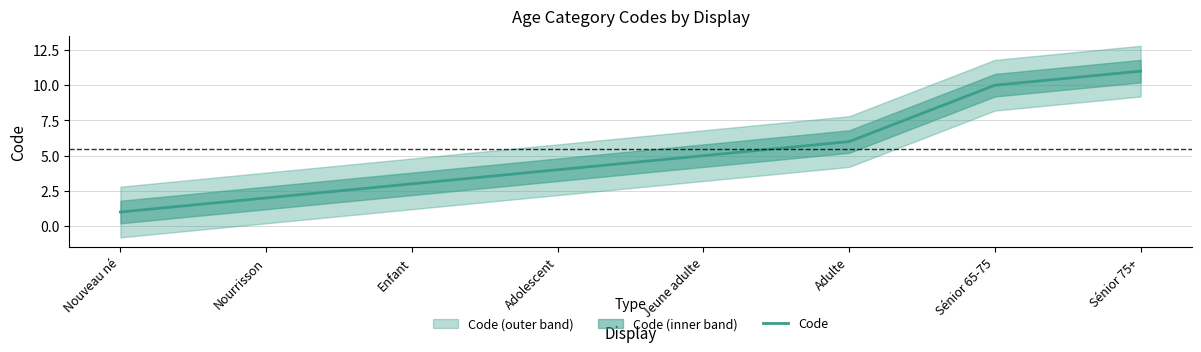

List the labels in order of value, smallest first.

Nouveau né, Nourrisson, Enfant, Adolescent, Jeune adulte, Adulte, Sénior 65-75, Sénior 75+